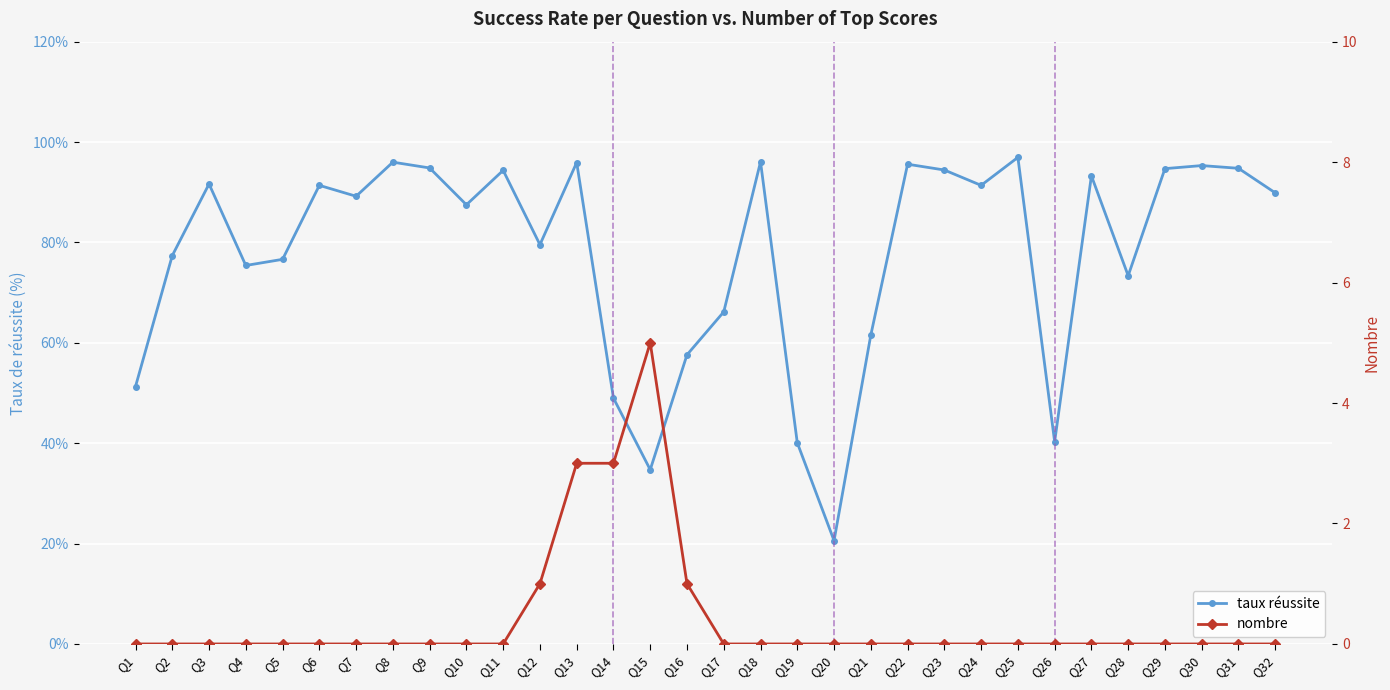

Count the nombre values in the range 0 to 1.

29